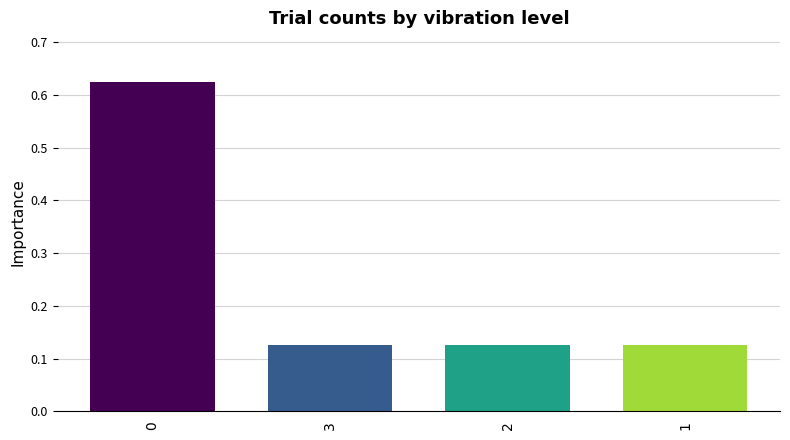

What is the difference between the maximum and minimum values?

0.5